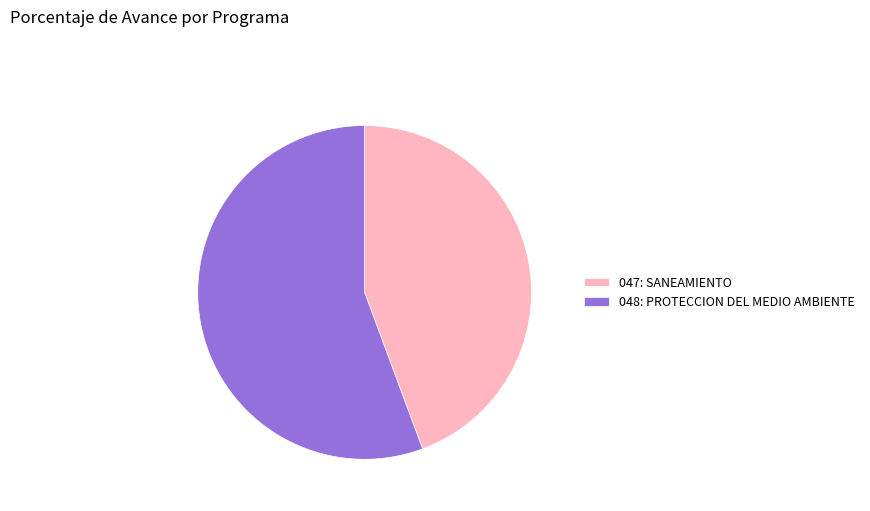

What is the smallest slice in the pie chart?

047: SANEAMIENTO